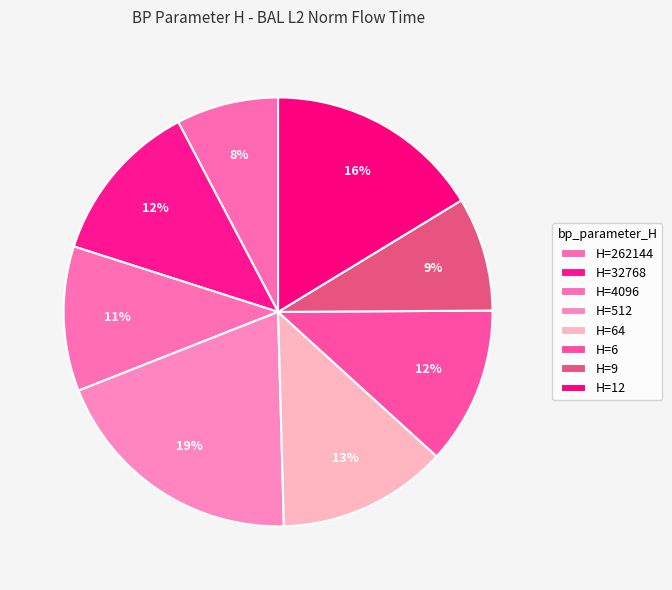

Does any single category account for the majority?

No